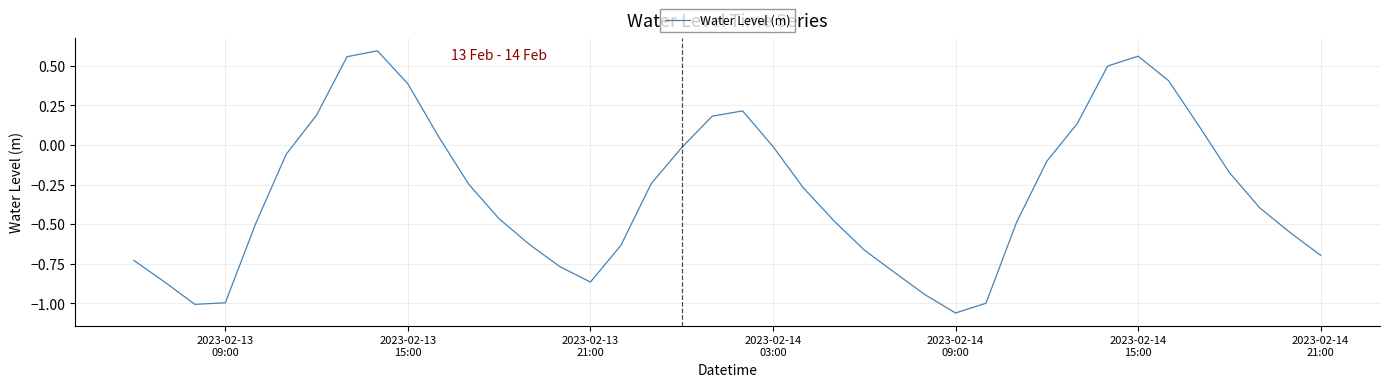

What is the difference between the maximum and minimum values?

1.7